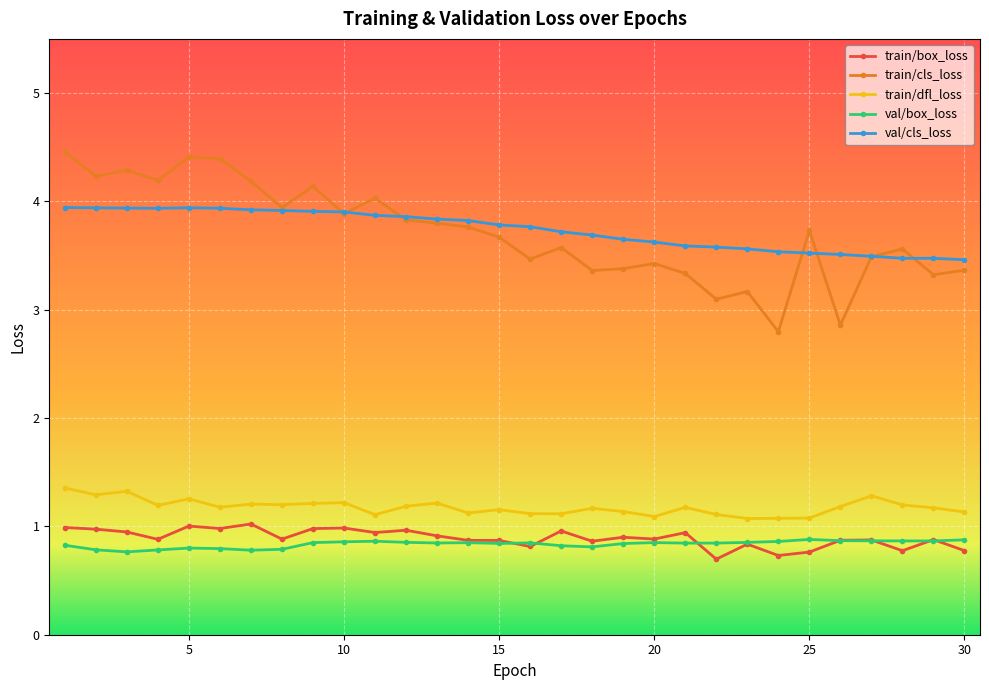

At how many categories does at least one series exceed 0?

30